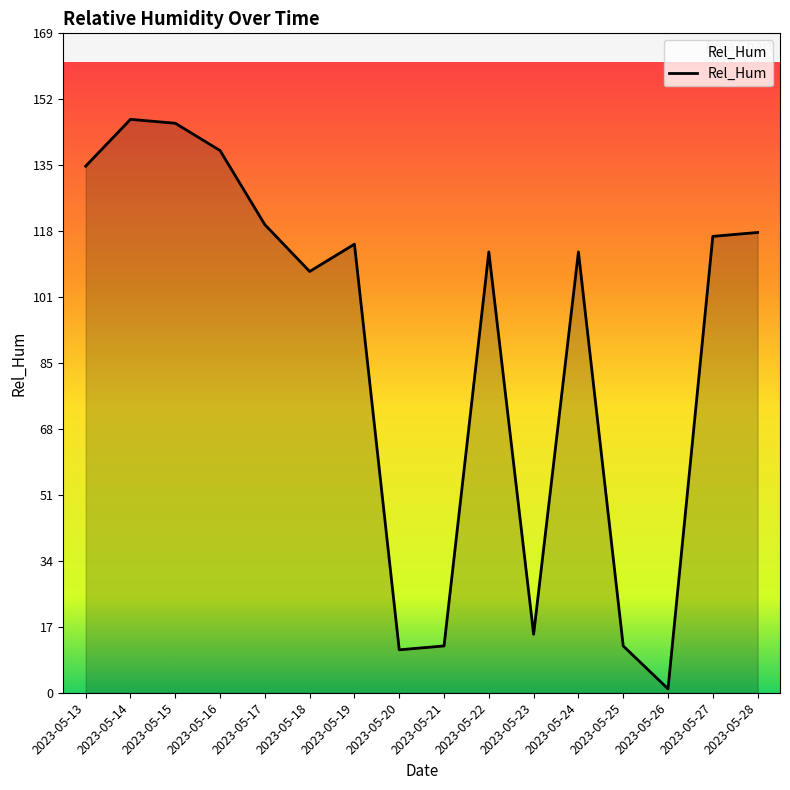

What is the difference between the maximum and minimum values?

146